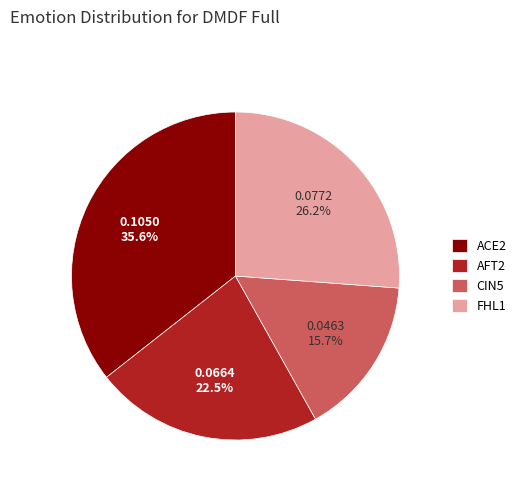

Combined, do ACE2 and CIN5 account for over 50%?

Yes